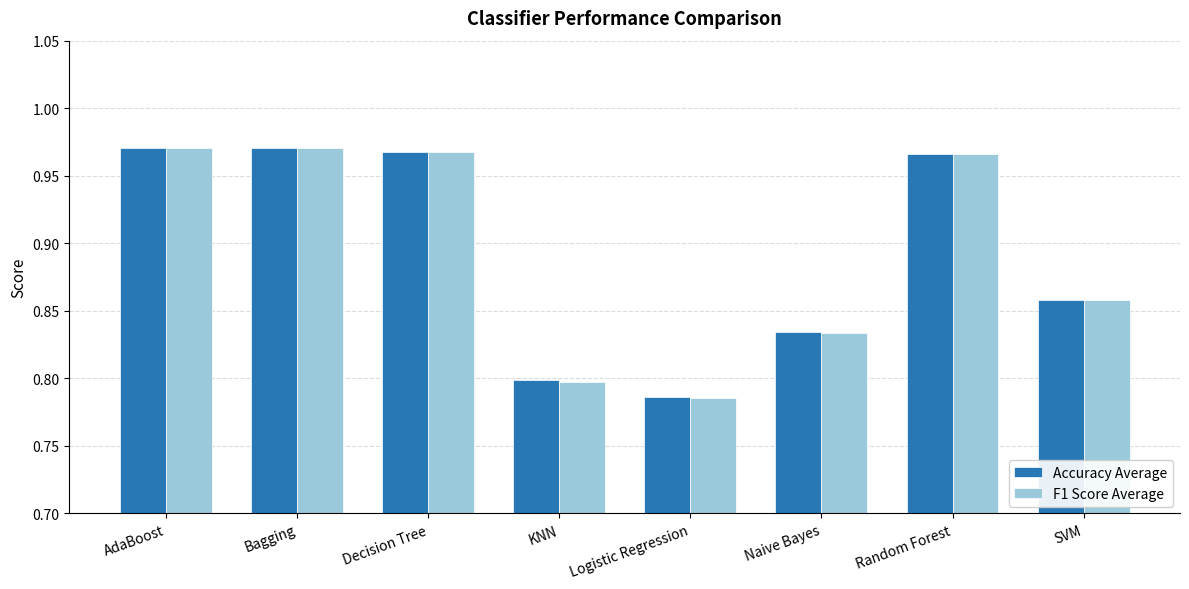

Which category has the lowest value in the F1 Score Average series?

Logistic Regression